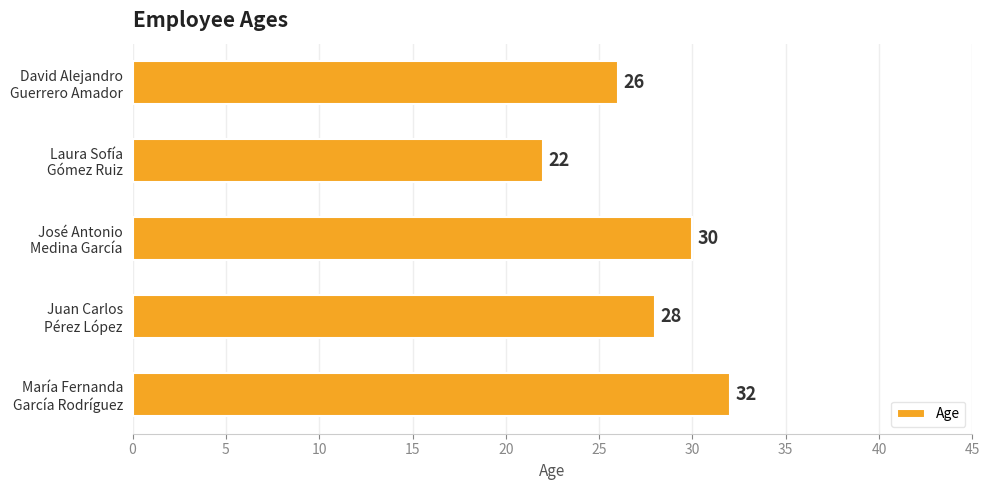

How many values are below 28?

2